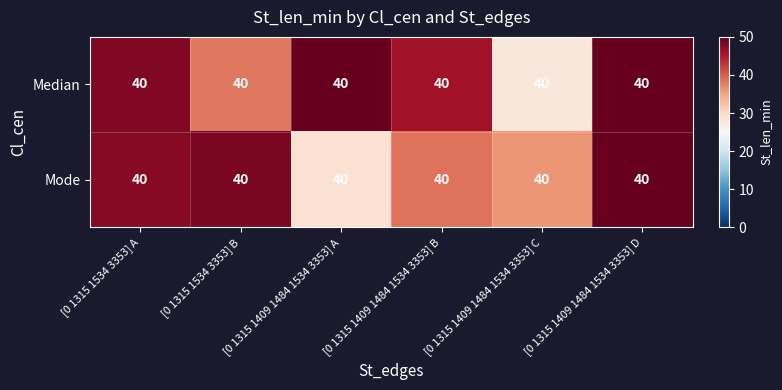

At how many categories does at least one series exceed 43?

5